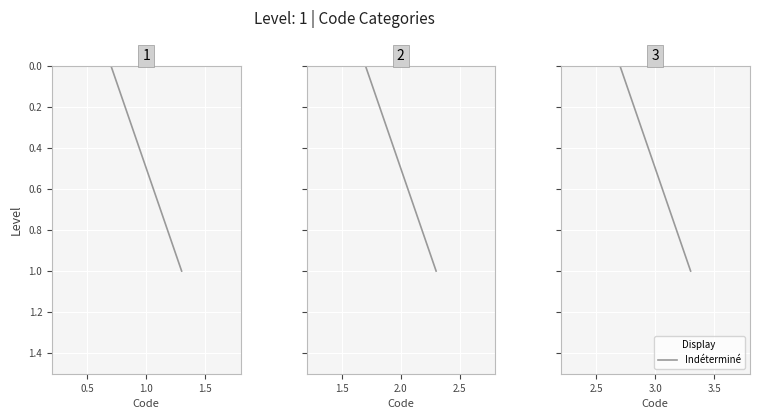

Count the values in the range 1 to 3.

3